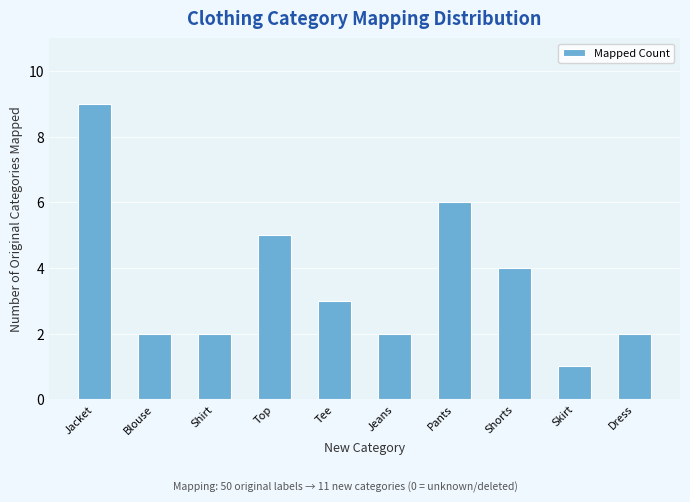

At which label is the value closest to 5?

Top